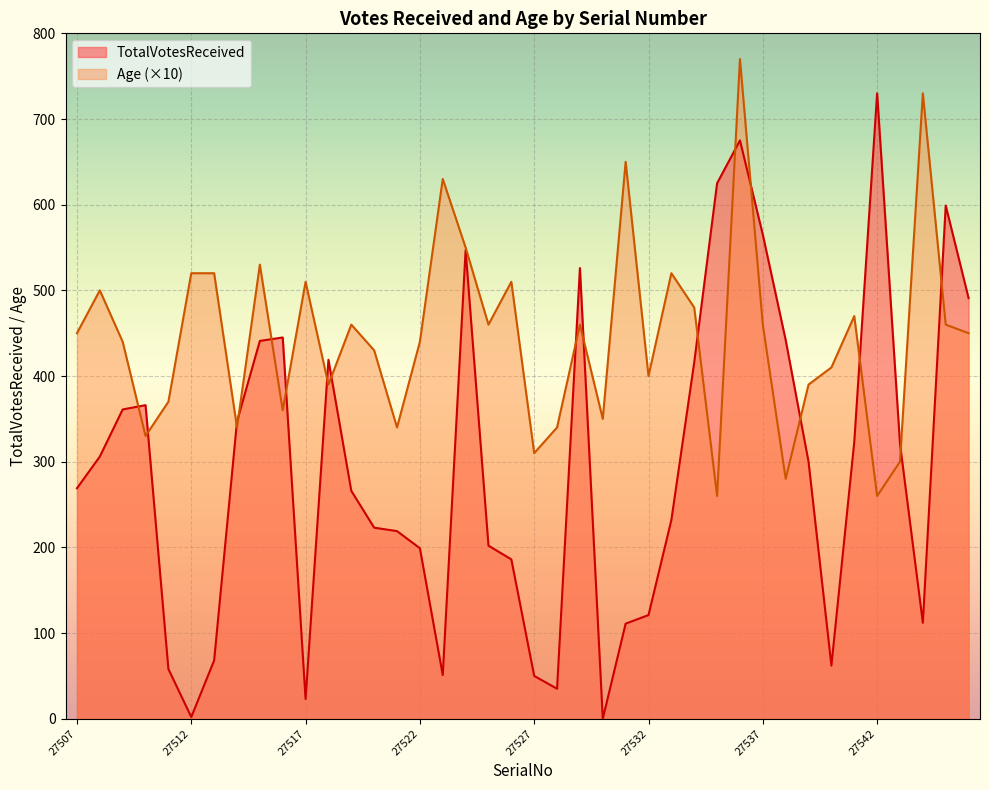

Reading right to left, what are all the values shown in this chart?

TotalVotesReceived: 27546=491	27545=599	27544=112	27543=321	27542=730	27541=323	27540=62	27539=300	27538=442	27537=565	27536=675	27535=625	27534=416	27533=232	27532=121	27531=111	27530=0	27529=526	27528=35	27527=50	27526=186	27525=202	27524=547	27523=51	27522=199	27521=219	27520=223	27519=266	27518=419	27517=23	27516=445	27515=441	27514=347	27513=68	27512=2	27511=58	27510=366	27509=361	27508=306	27507=269
Age: 27546=450	27545=460	27544=730	27543=300	27542=260	27541=470	27540=410	27539=390	27538=280	27537=460	27536=770	27535=260	27534=480	27533=520	27532=400	27531=650	27530=350	27529=460	27528=340	27527=310	27526=510	27525=460	27524=550	27523=630	27522=440	27521=340	27520=430	27519=460	27518=390	27517=510	27516=360	27515=530	27514=340	27513=520	27512=520	27511=370	27510=330	27509=440	27508=500	27507=450